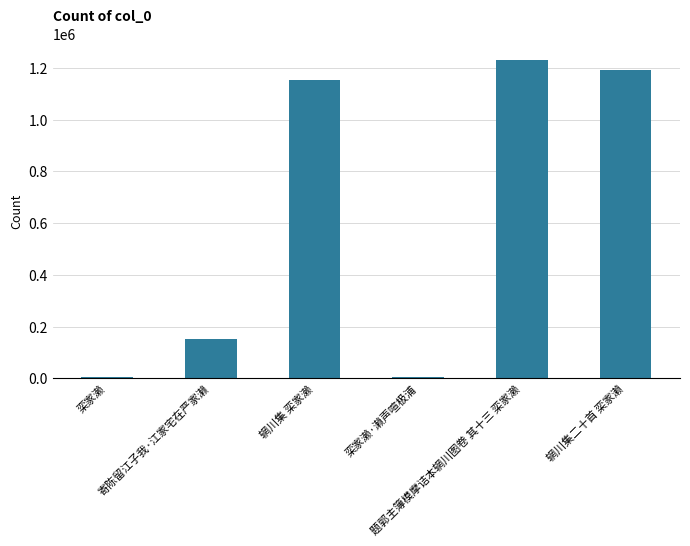

Are the bars horizontal?

No